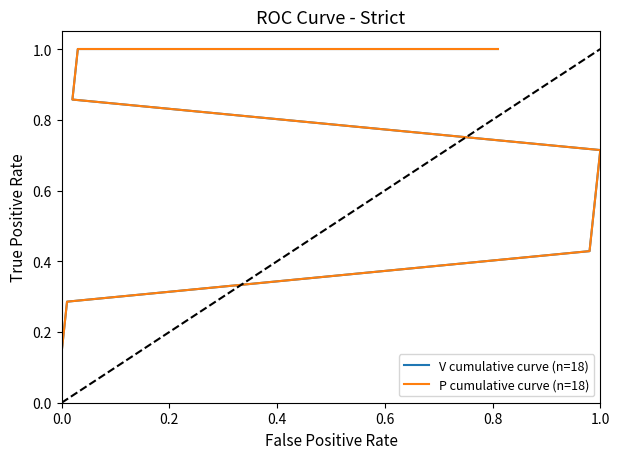

True or false: P cumulative curve (n=18) and V cumulative curve (n=18) cross at least once.

False